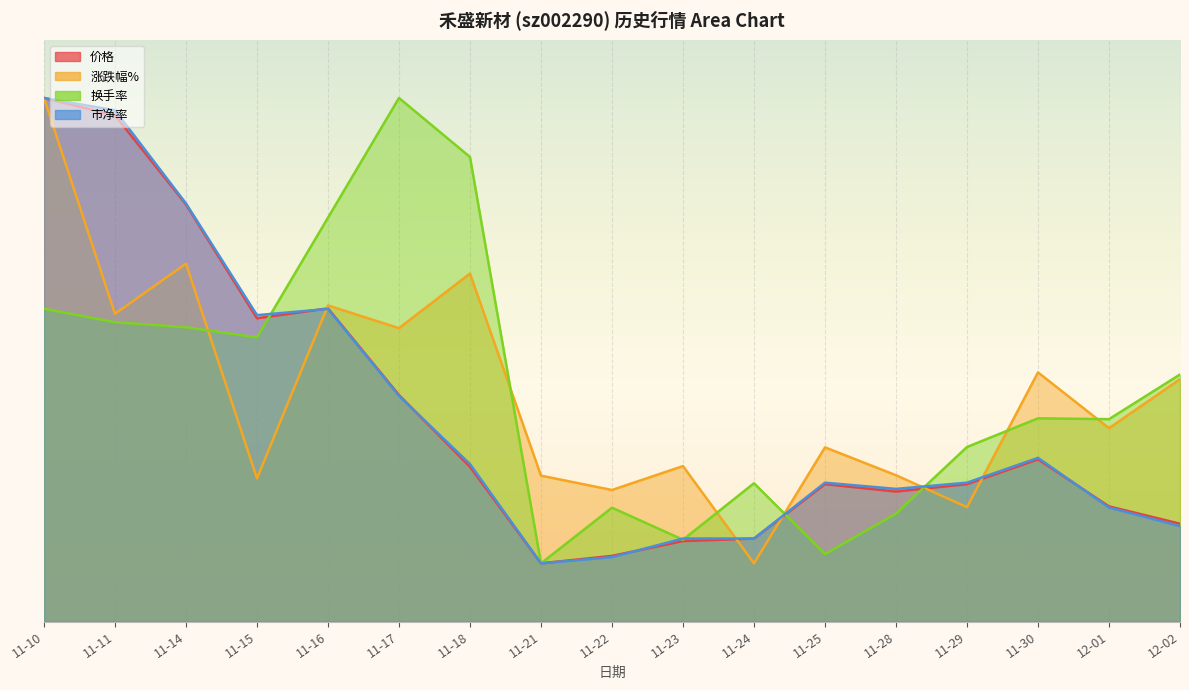

The value of 市净率 at 11-28 is 1.2. True or false?

False